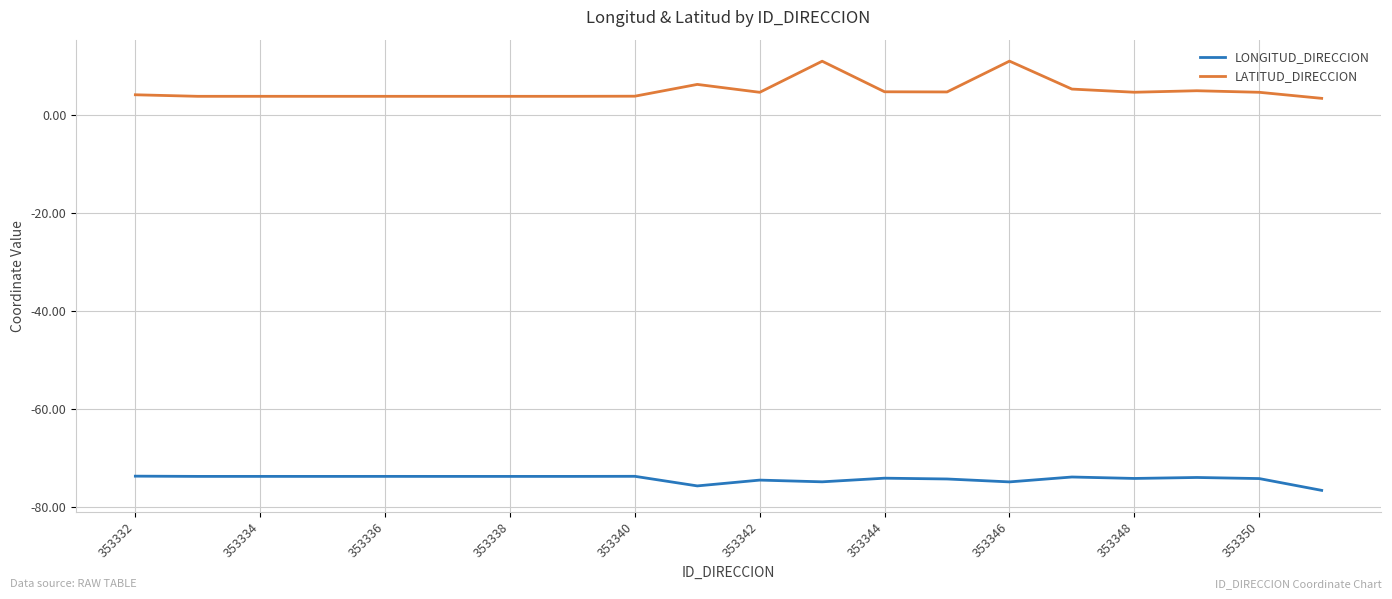

What is the highest value of the LONGITUD_DIRECCION series?

-73.6